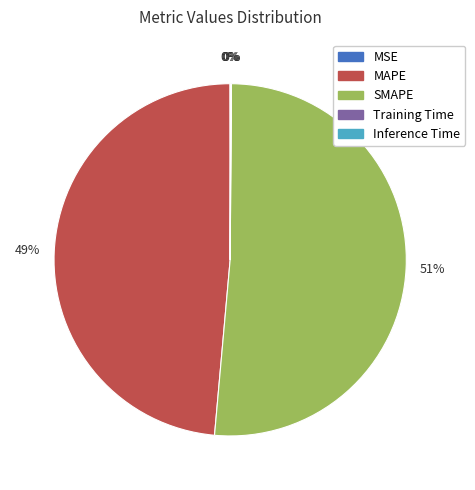

Which slice is the largest?

SMAPE